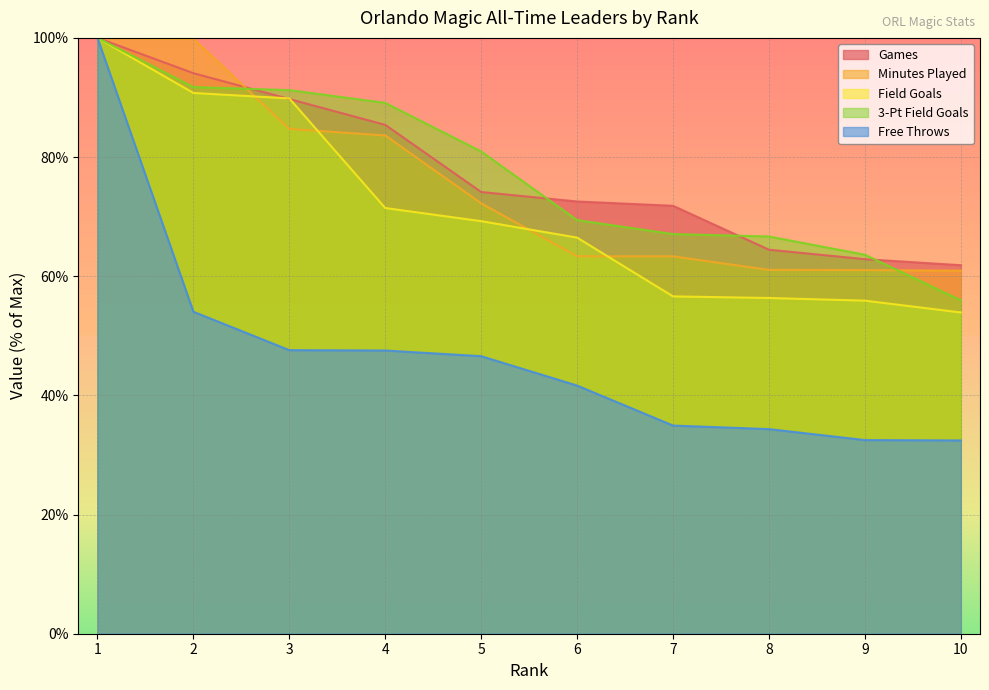

At which label does Games reach its minimum?

10